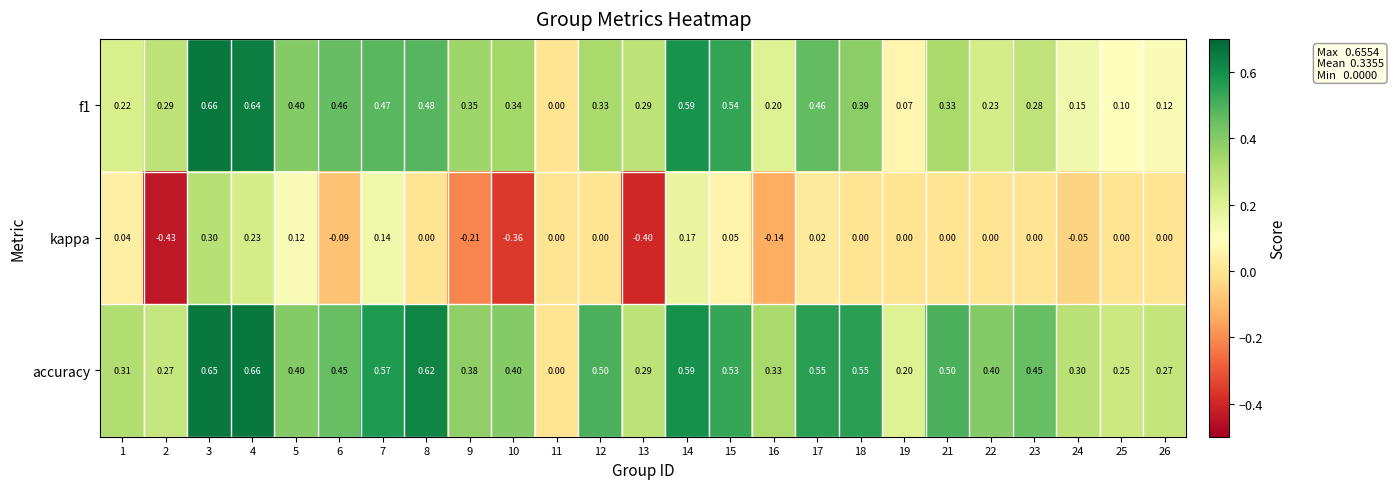

Which series has the largest total across all categories?

accuracy